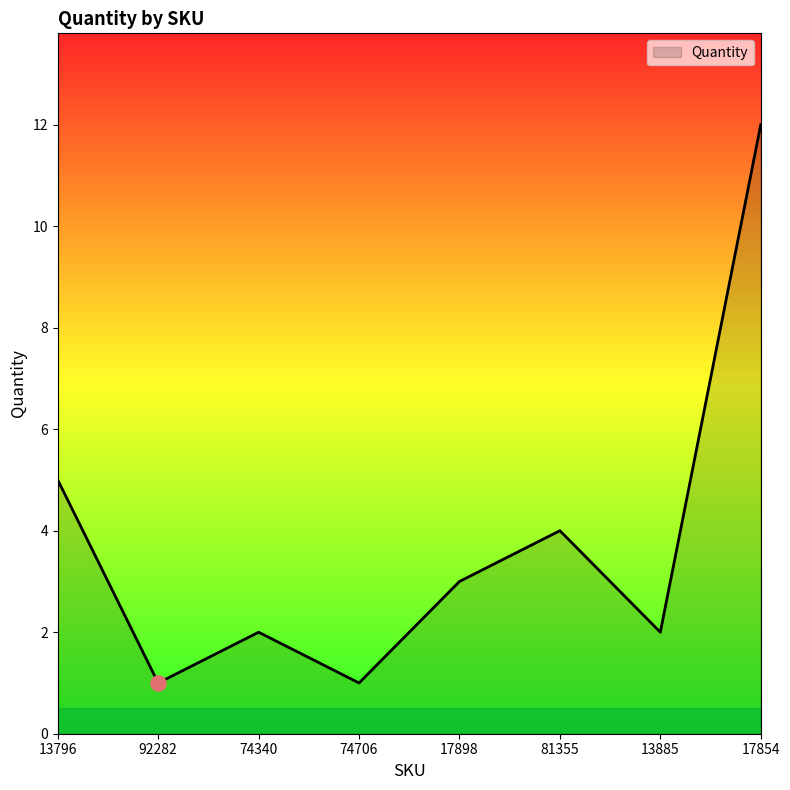

Approximately how many times larger is the value at 13885 compared to 92282?

2.0